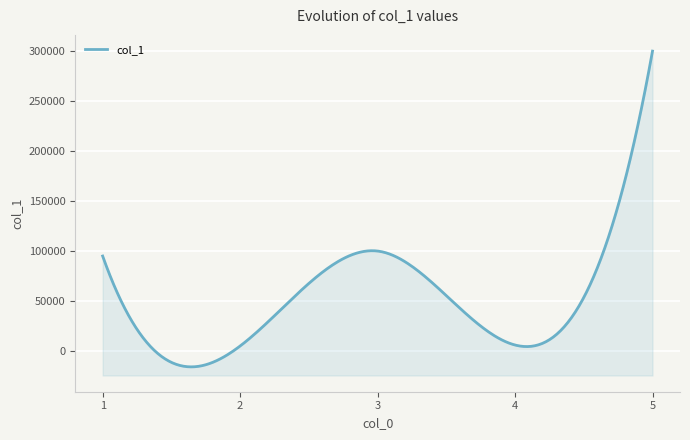

What is the difference between the values at 3 and 2?

95000